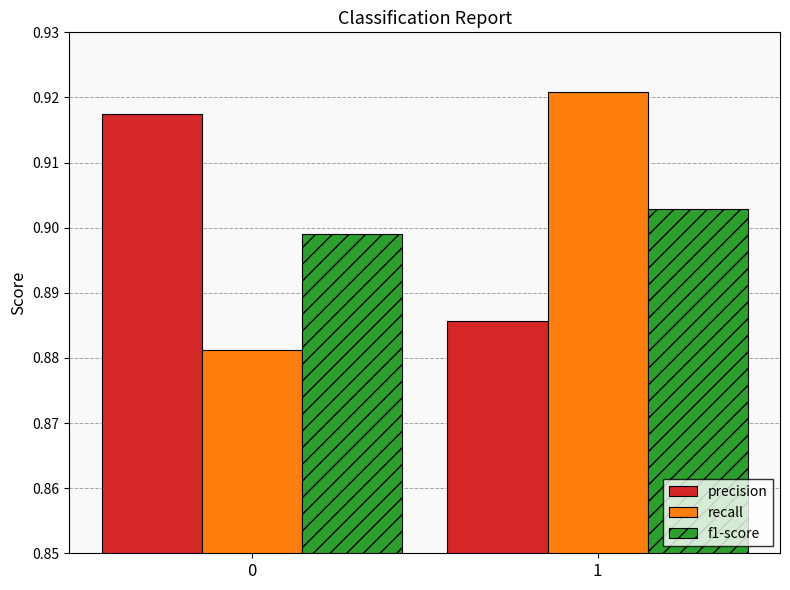

Count the number of data series in this chart.

3